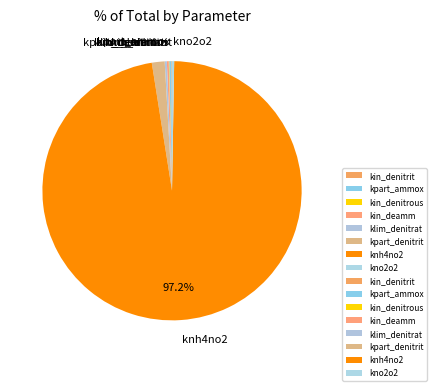

Which slice is the largest?

knh4no2